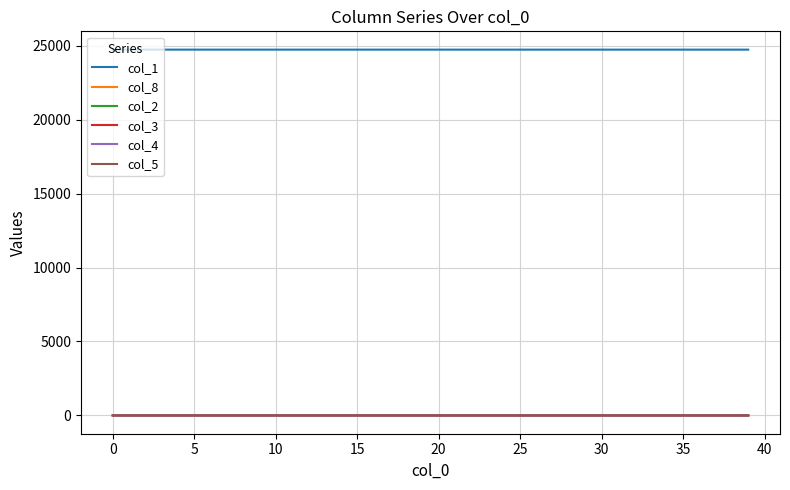

True or false: col_1 and col_5 cross at least once.

False